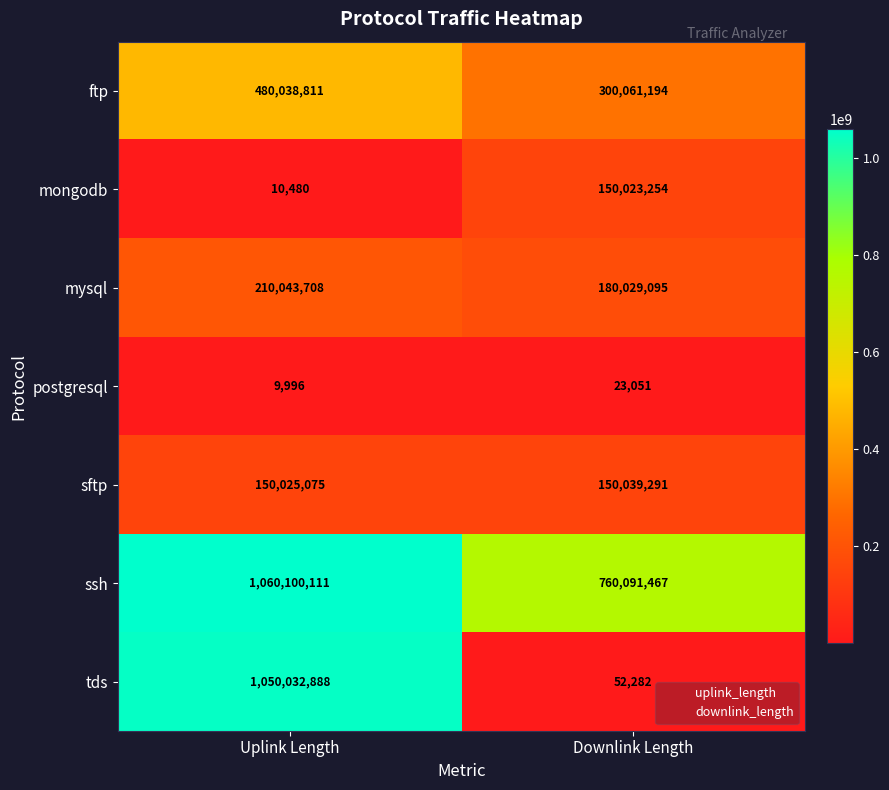

Rank the series by their maximum value, from highest to lowest.

ssh, tds, ftp, mysql, sftp, mongodb, postgresql